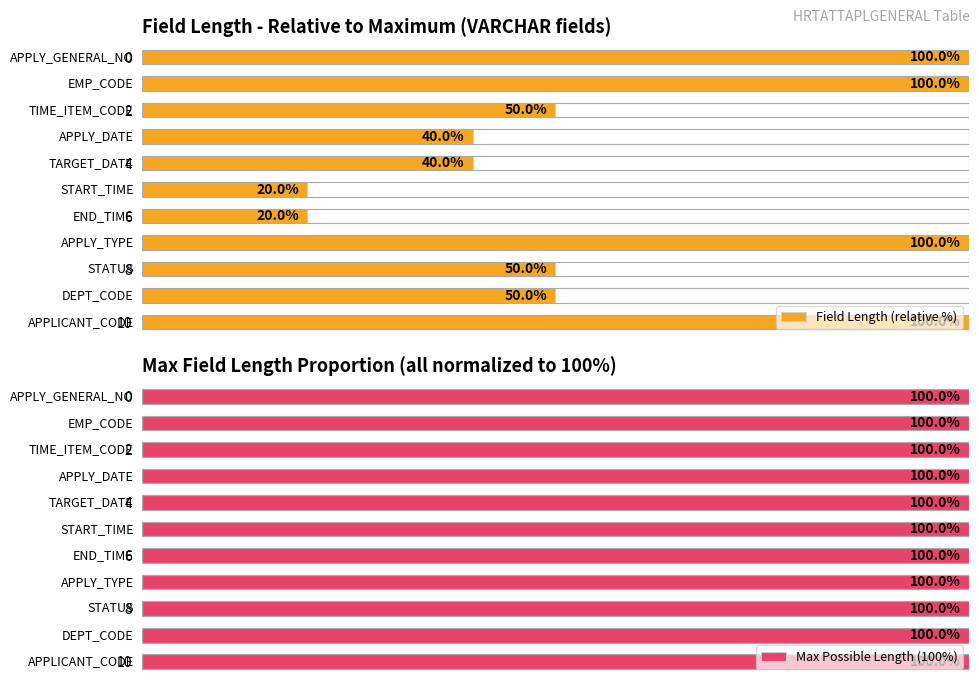

Rank the series by their maximum value, from highest to lowest.

Field Length (relative %), Max Possible Length (100%)